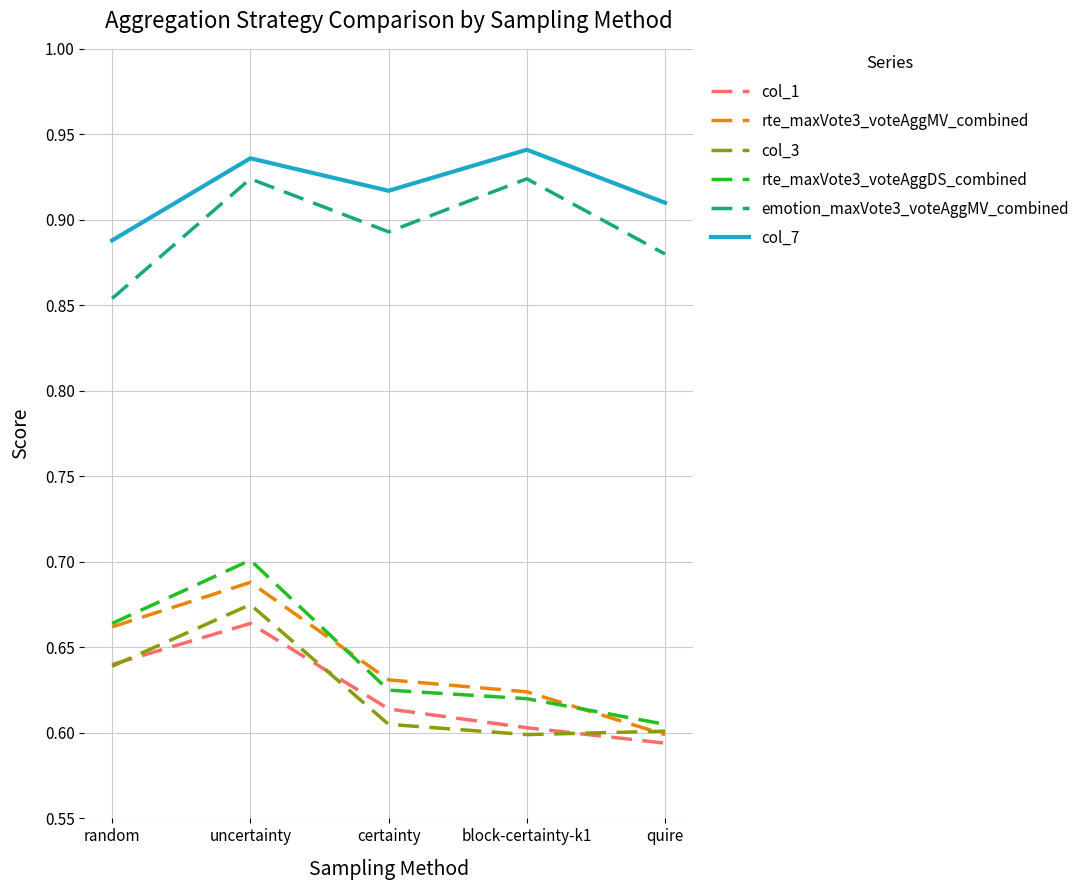

What position from the right is uncertainty?

4